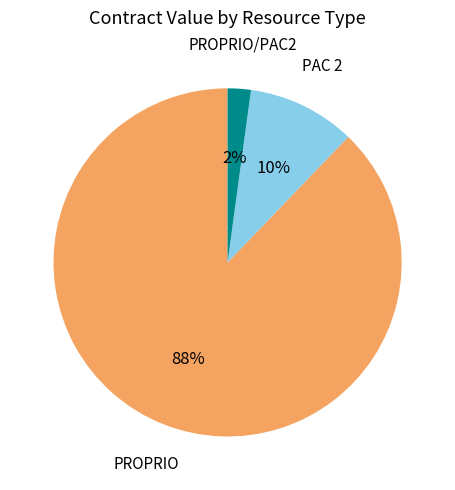

To the nearest percent, what is the average slice percentage?

33%